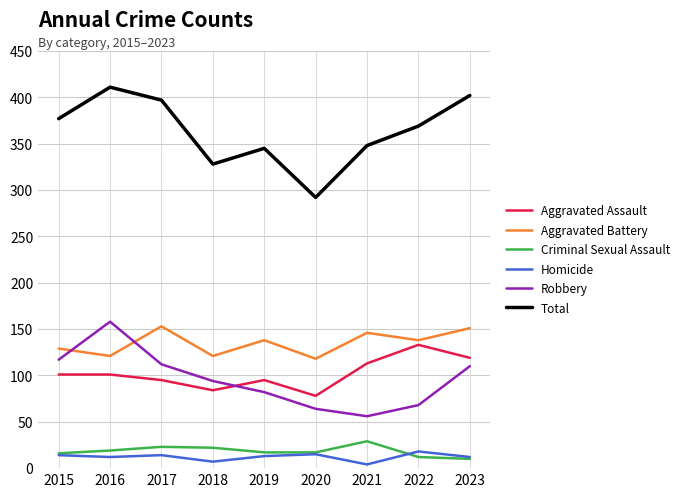

Between 2015 and 2018, which series saw the biggest shift?

Total